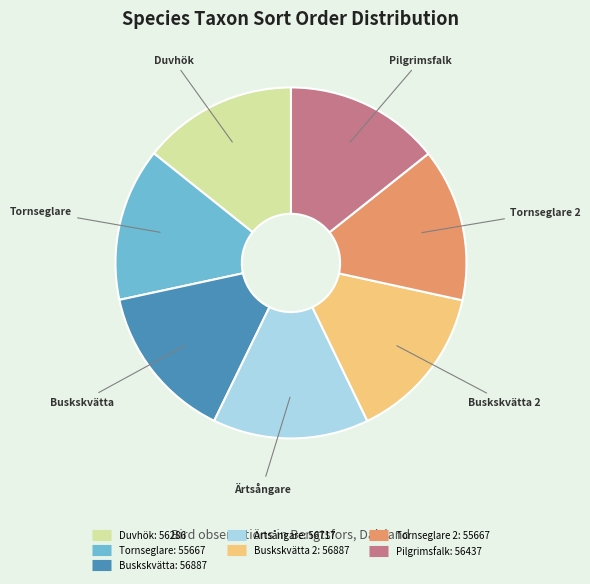

Is there a majority slice in this chart?

No